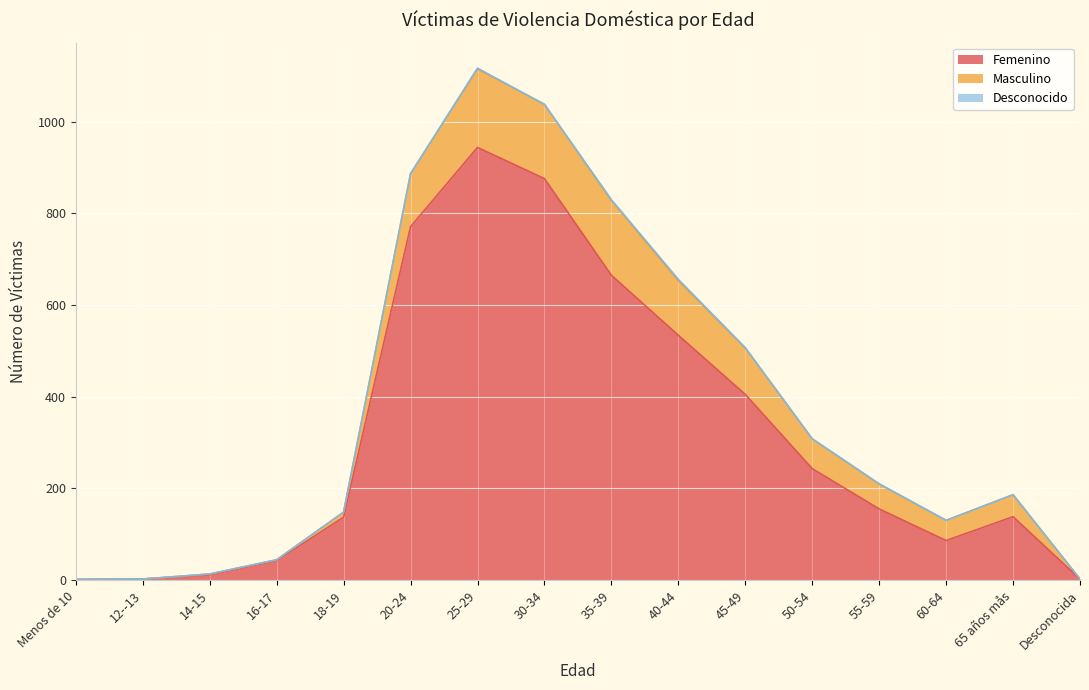

What is the label of the 15th point from the right?

12--13